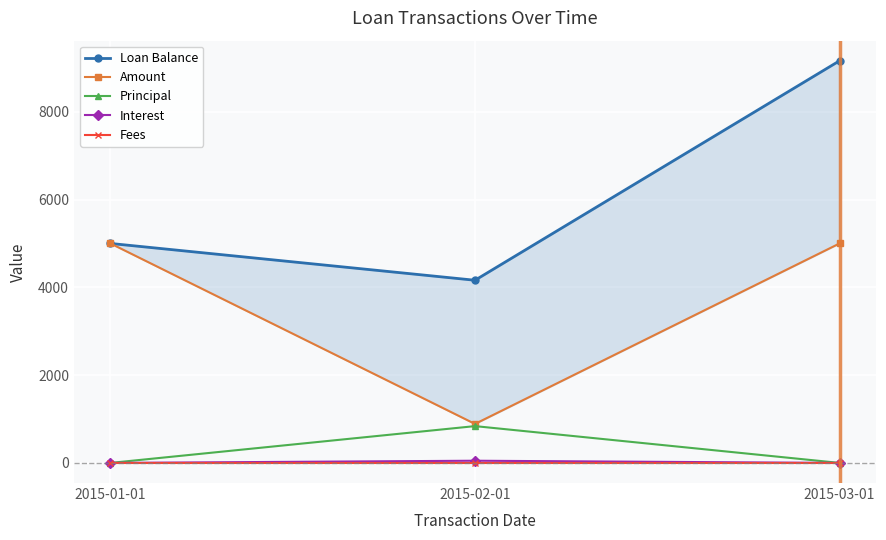

What is the total value across all series at 2015-01-01?

10000.0